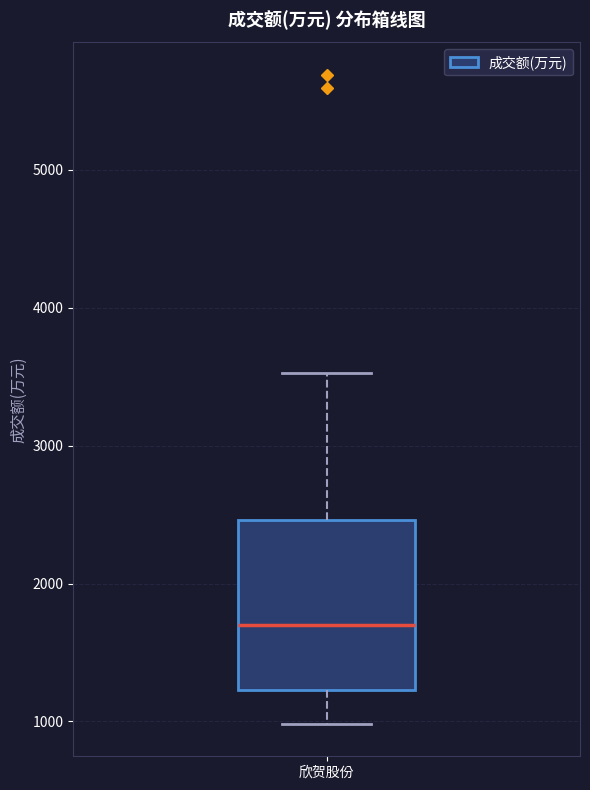

Read this box plot against the y-axis: the position of the median line, the range covered by the box, and the ends of both whiskers. The values are not printed on the chart, so give them approximately, as read against the axis.

median 1700, box 1200 to 2500, whiskers 1000 to 3500